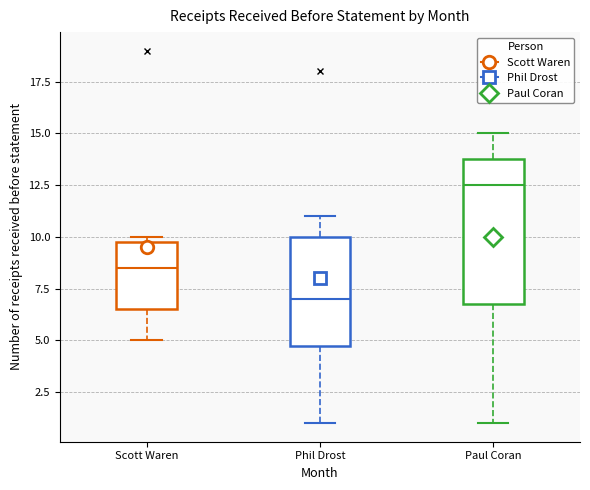

Which box is the tallest, from its lower edge to its upper edge?

Paul Coran